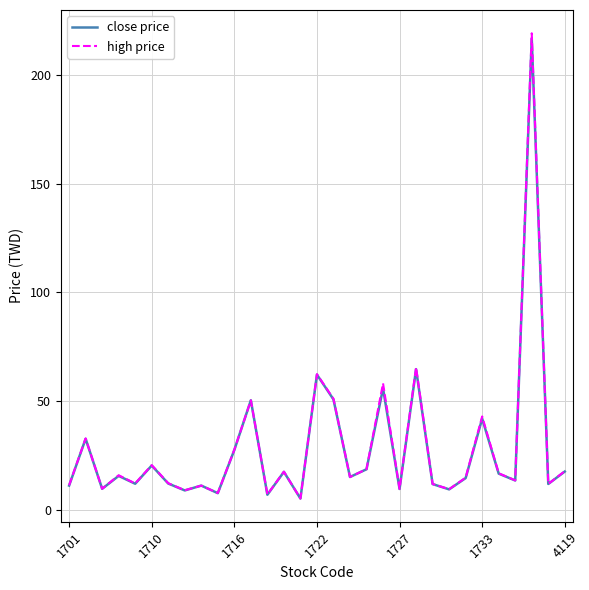

How many lines are shown in the chart?

2